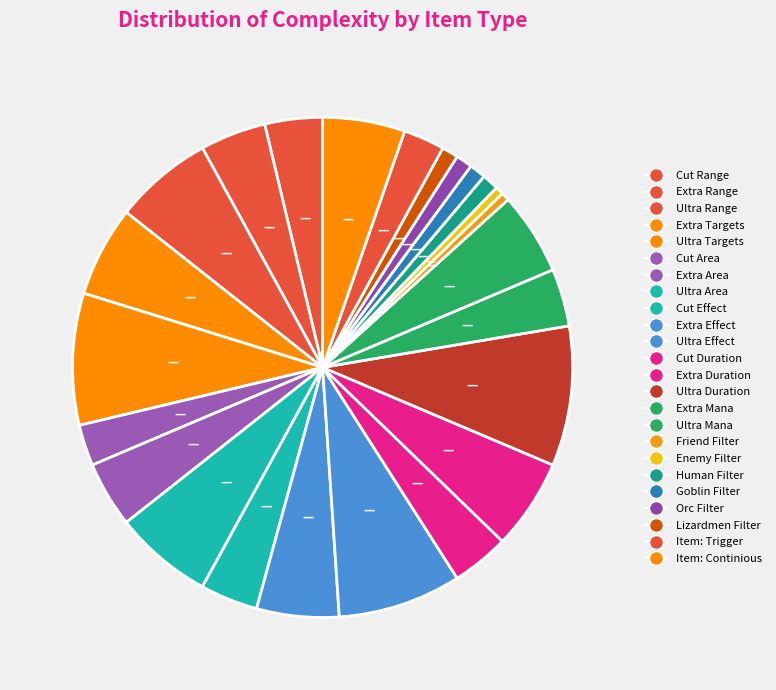

Count the number of slices in the pie.

24